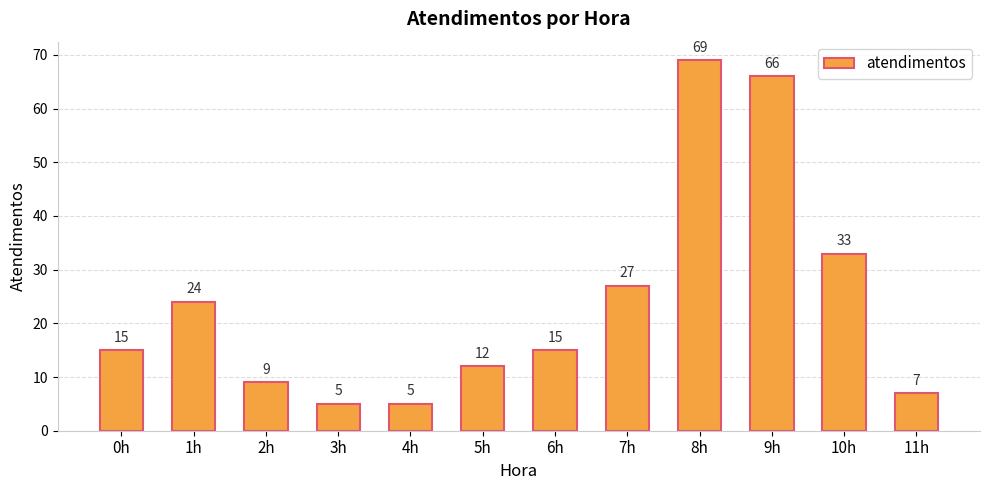

Which has a higher value, 9h or 11h?

9h